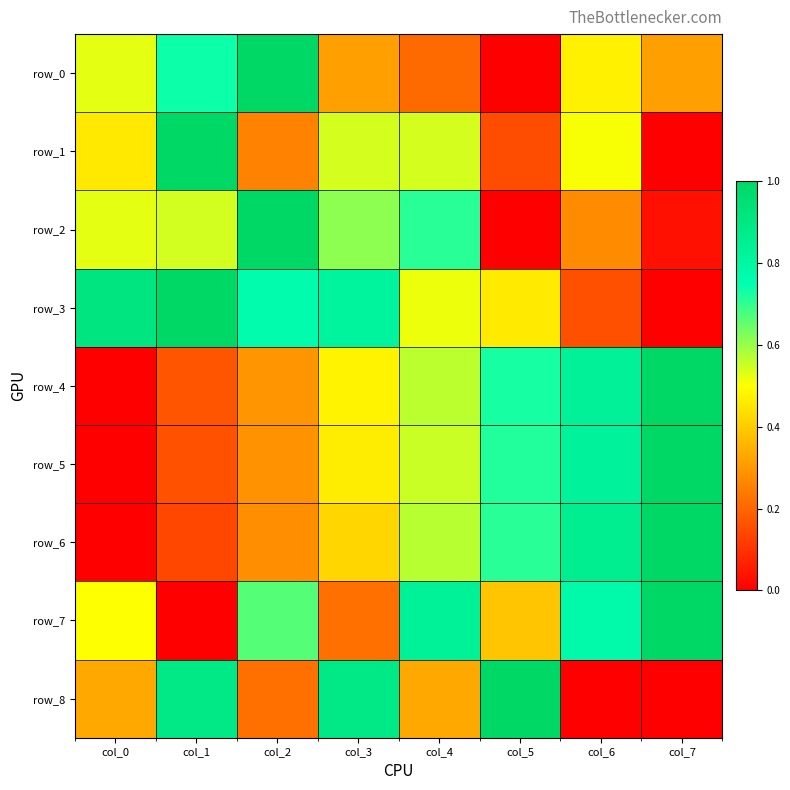

What is the difference between the maximum and second lowest values in the row_6 series?

0.9